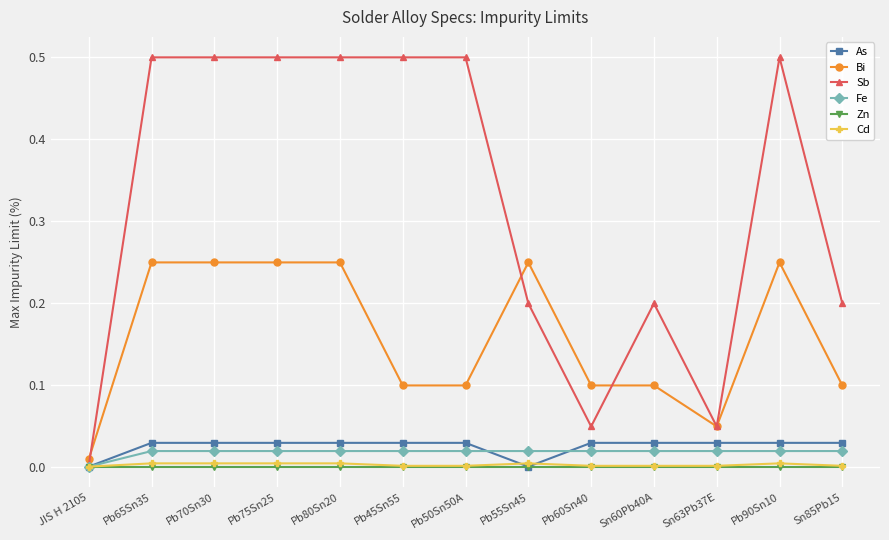

The Zn series shows 0.0 at Pb70Sn30. True or false?

True